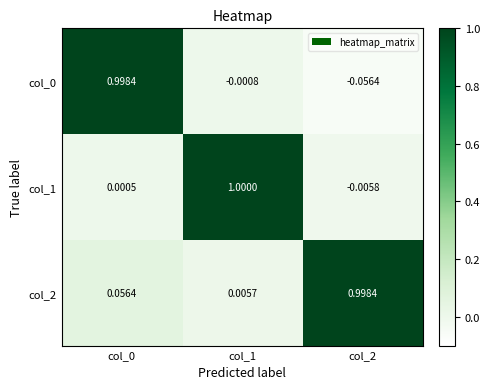

Between col_0 and col_1, which series saw the biggest shift?

col_1